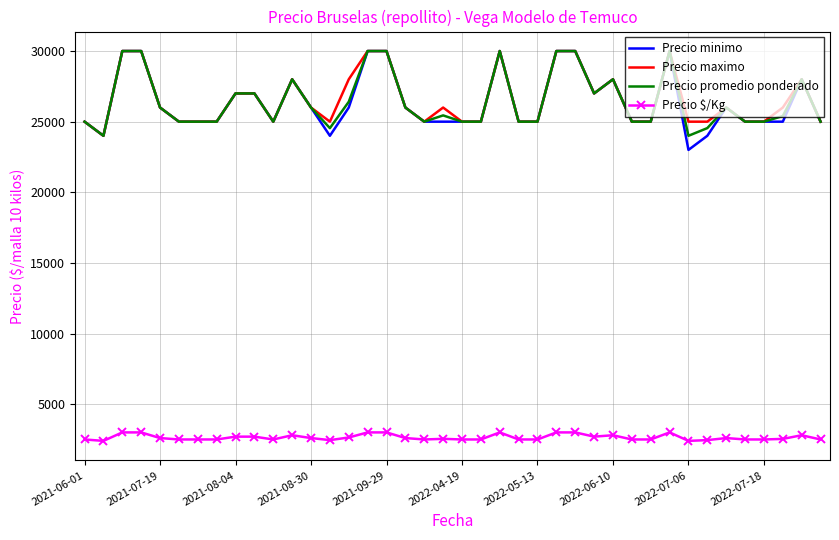

True or false: Precio promedio ponderado and Precio $/Kg cross at least once.

False